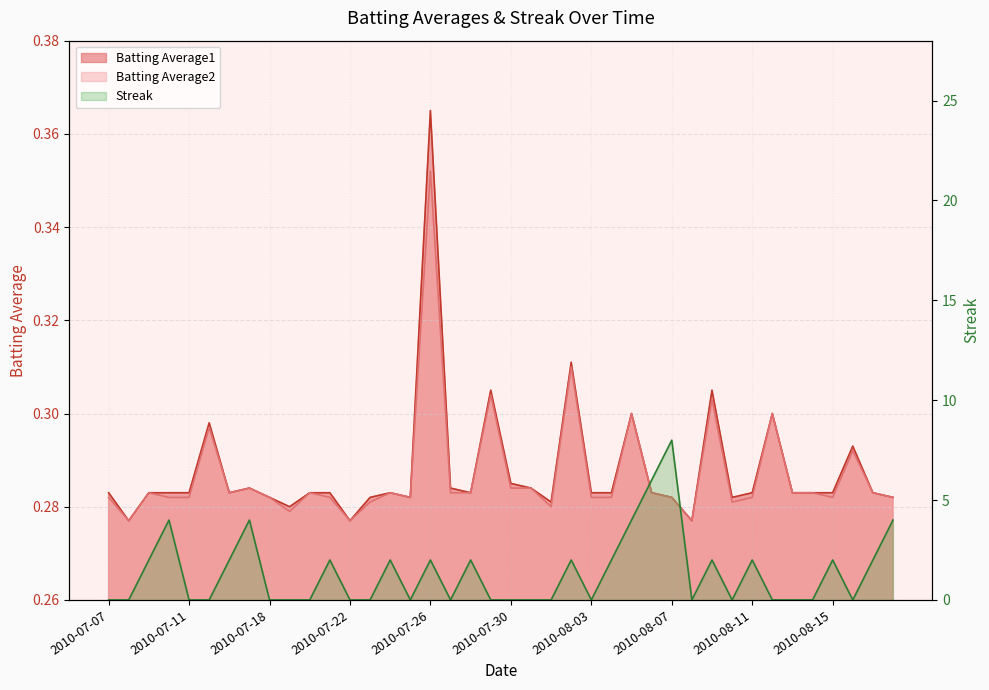

What are all the series names shown in the legend?

Batting Average1, Batting Average2, Streak